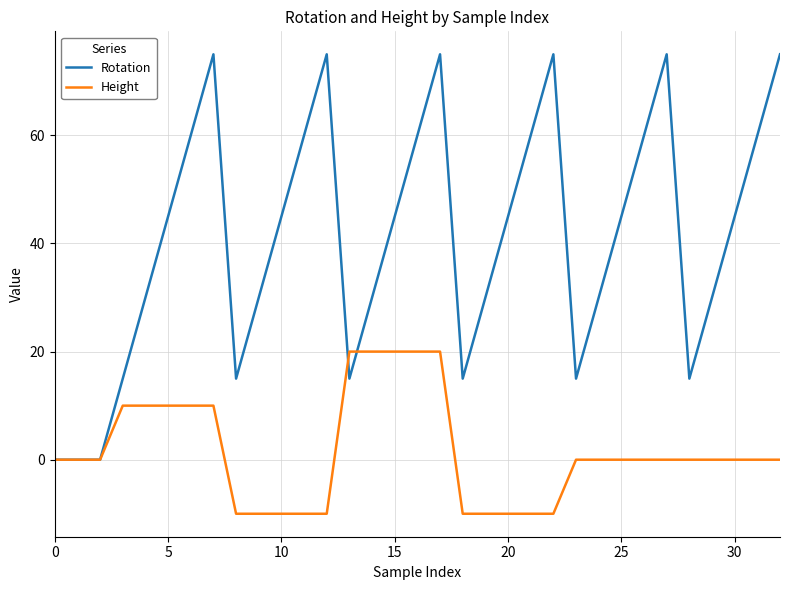

Which series has the largest range (max minus min)?

Rotation